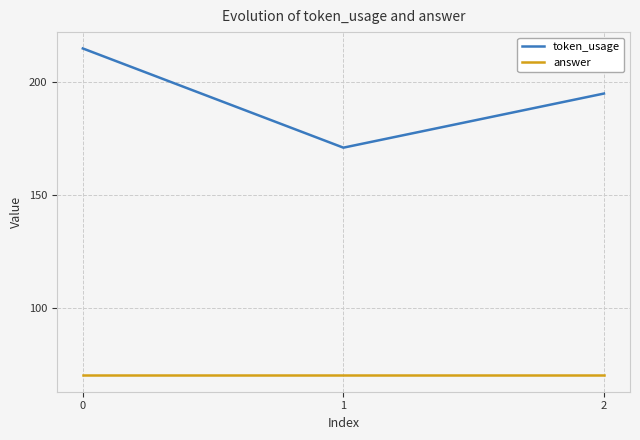

How many lines are shown in the chart?

2